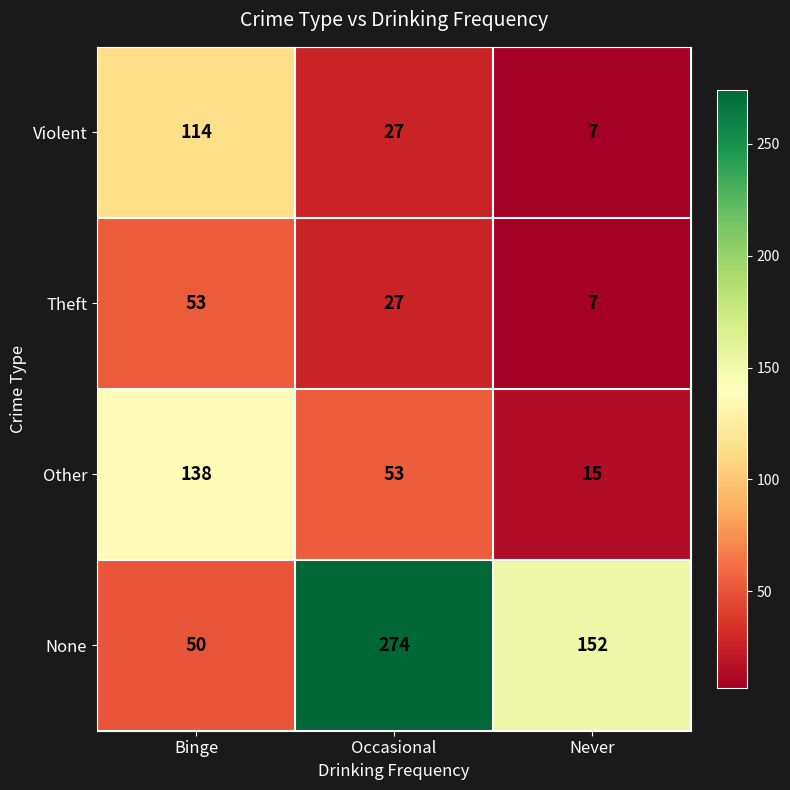

At which label is Theft closest to 30?

Occasional